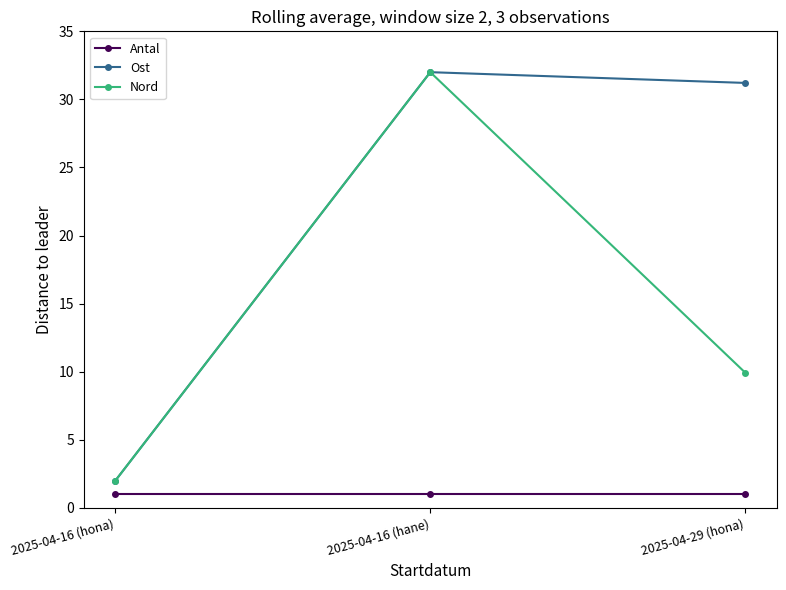

What is the spread (max minus min) of values at 2025-04-16 (hane)?

31.0